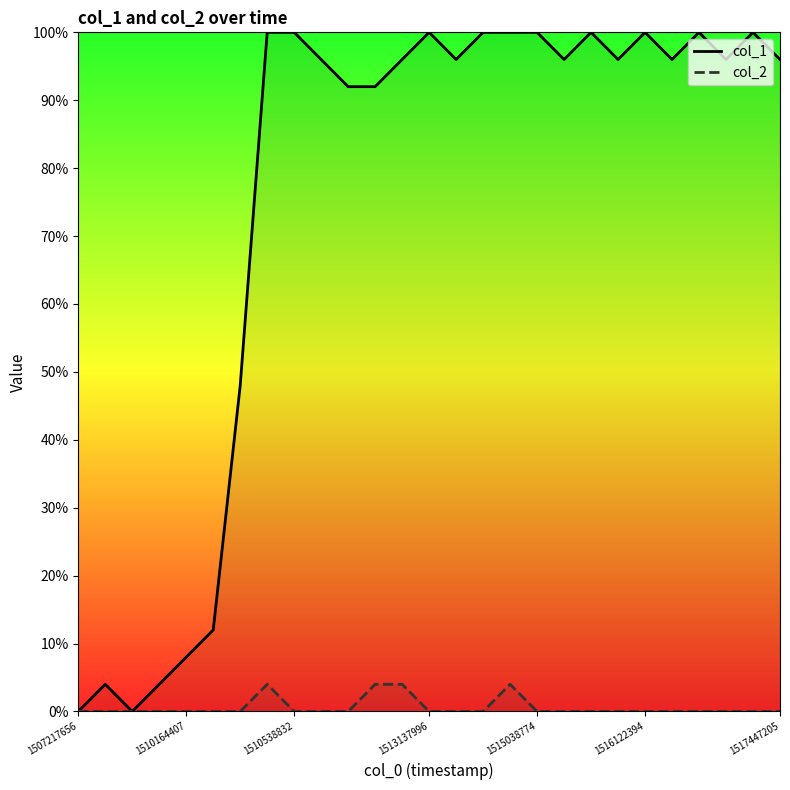

What is the difference between the maximum and minimum values in the col_2 series?

4